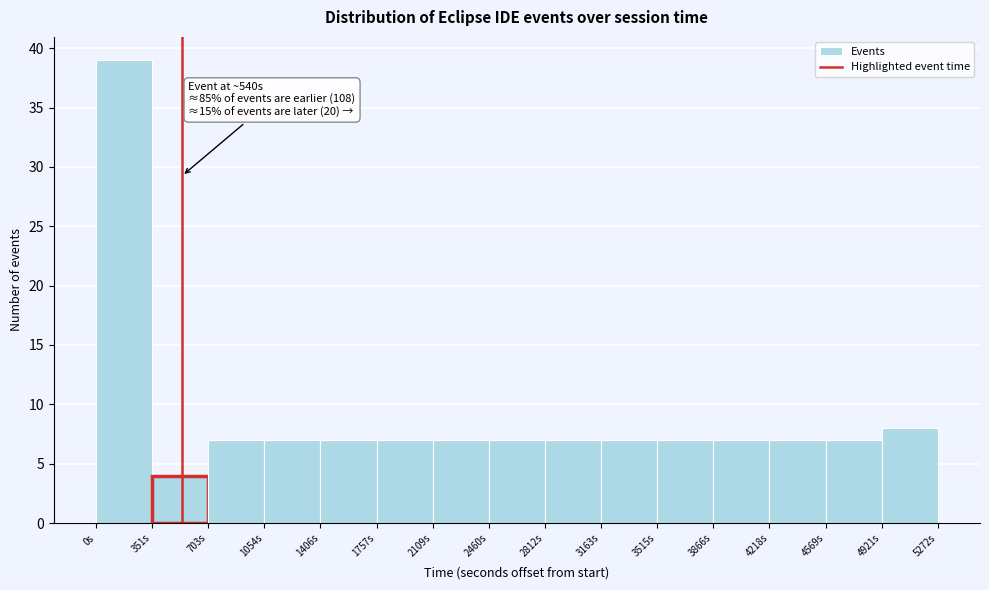

Over which range of the x-axis is the bar tallest?

0 to 350